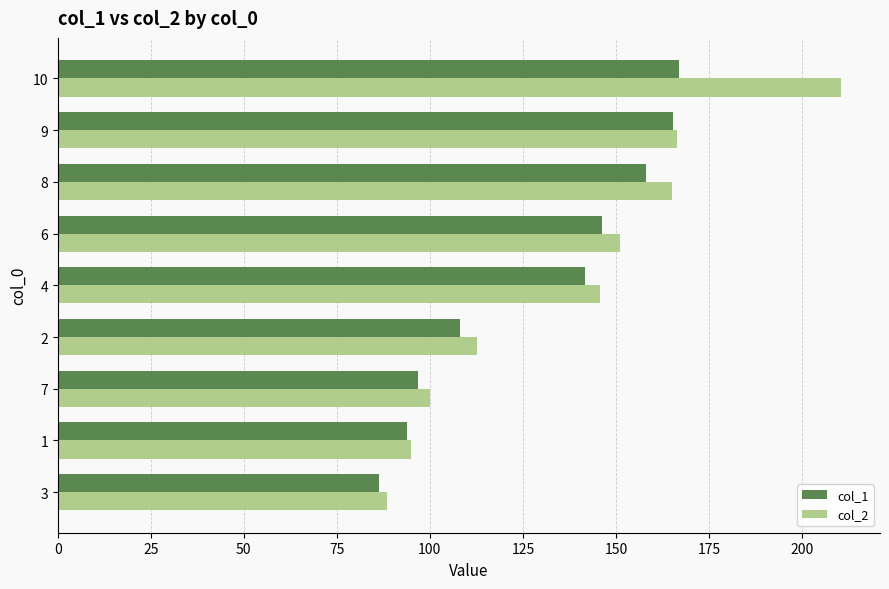

Which category has the highest value across all series?

10